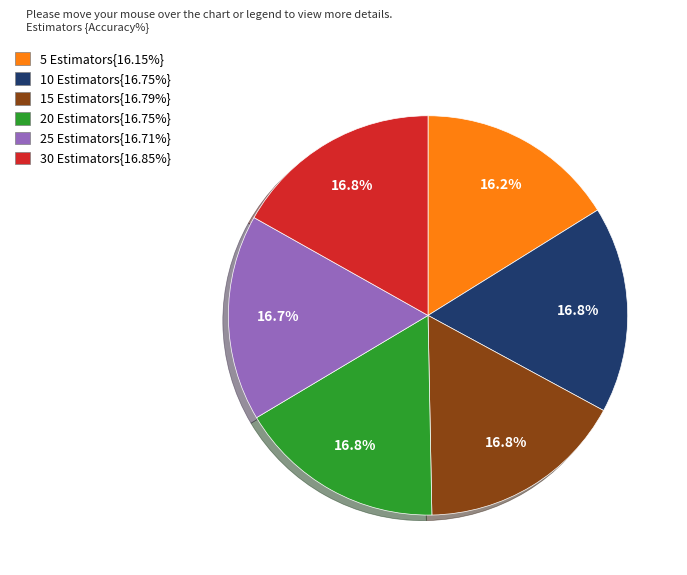

Does any single category account for the majority?

No